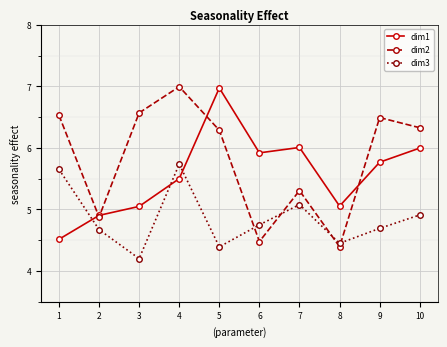

True or false: dim3 and dim1 intersect in this chart.

True